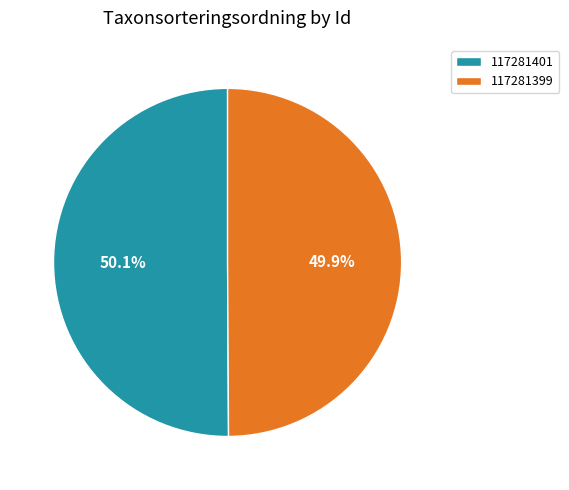

How many slices are in this pie chart?

2